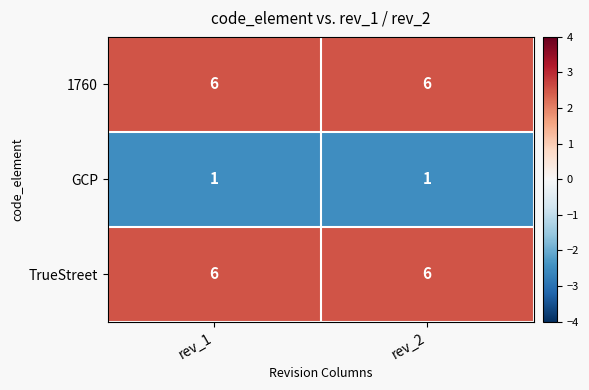

Reading right to left, what are all the values shown in this chart?

1760: 6	6
GCP: 1	1
TrueStreet: 6	6